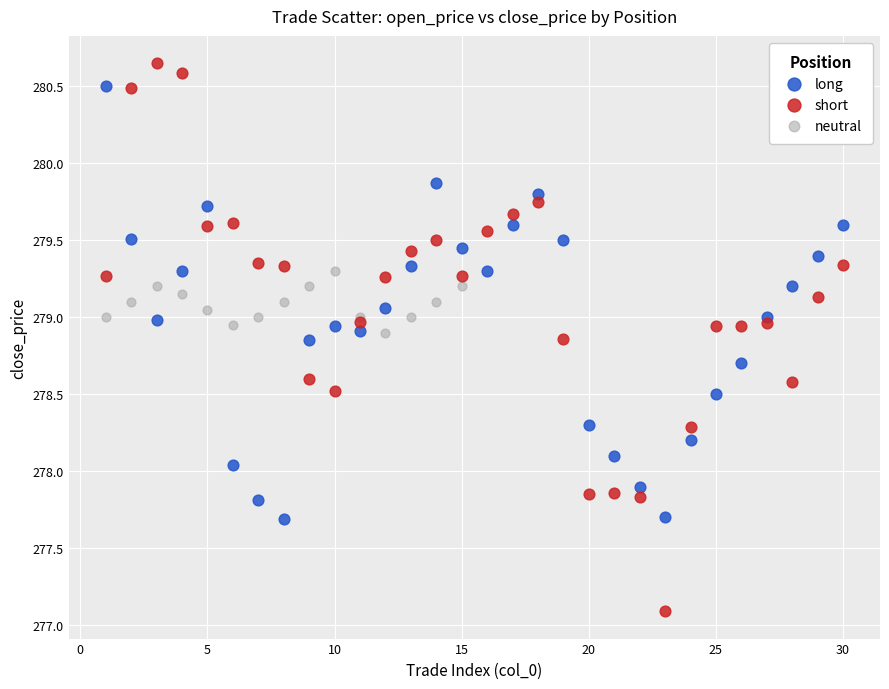

Which series contains the lowest Y value?

short